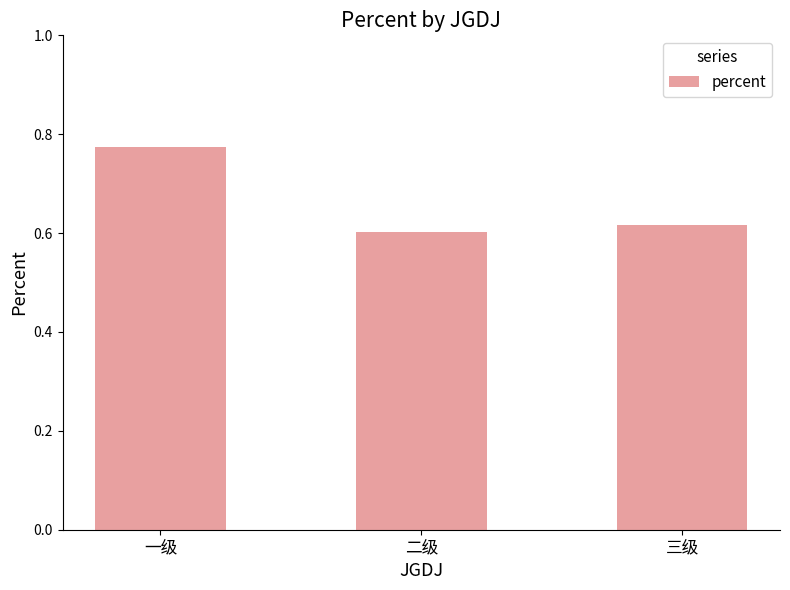

List the labels in order of value, smallest first.

二级, 三级, 一级